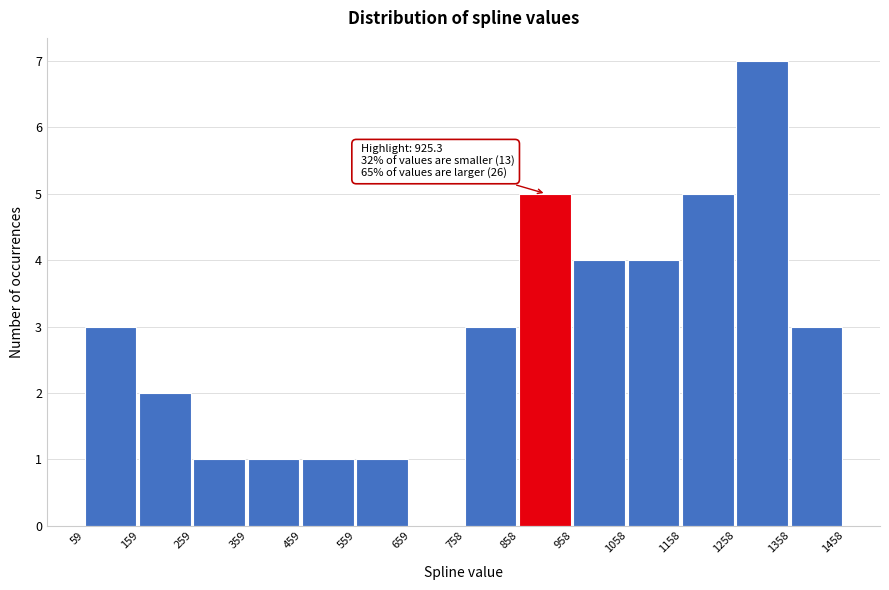

Which range on the x-axis has the tallest bar?

1258 to 1358